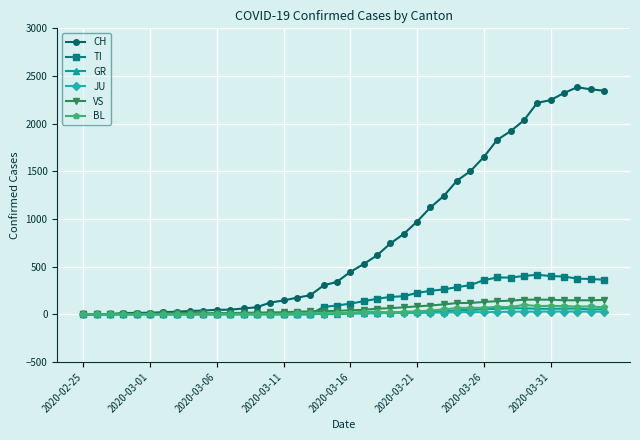

True or false: BL has more than 2 interior local peaks.

True